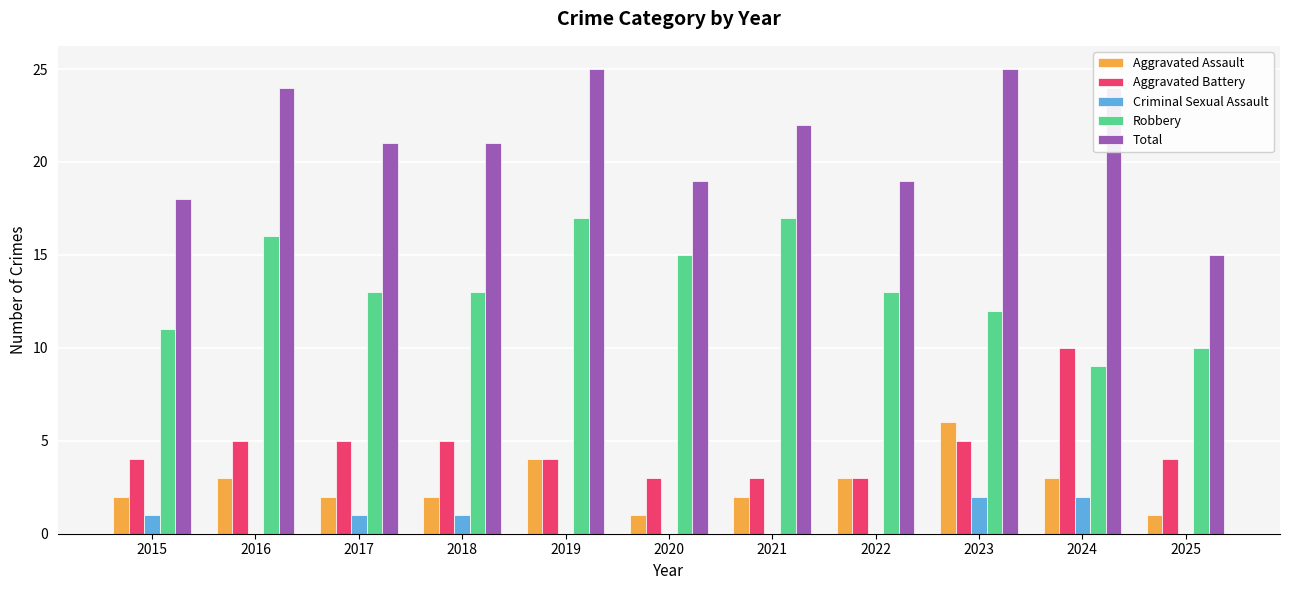

Which series has the largest total across all categories?

Total